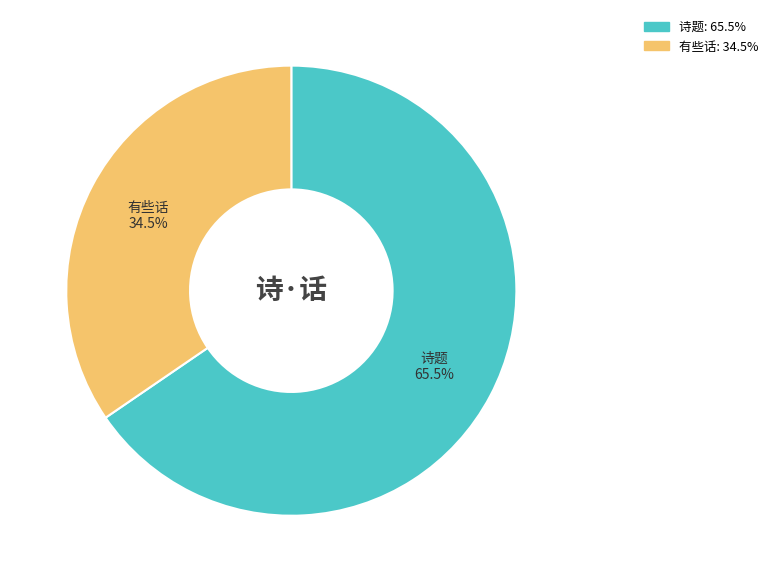

Is there any slice that represents more than half of the pie?

Yes